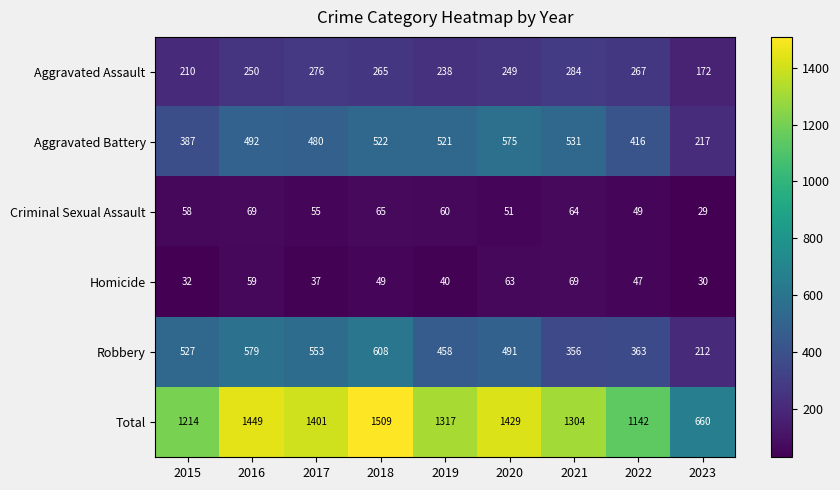

At how many categories does at least one series exceed 195?

9